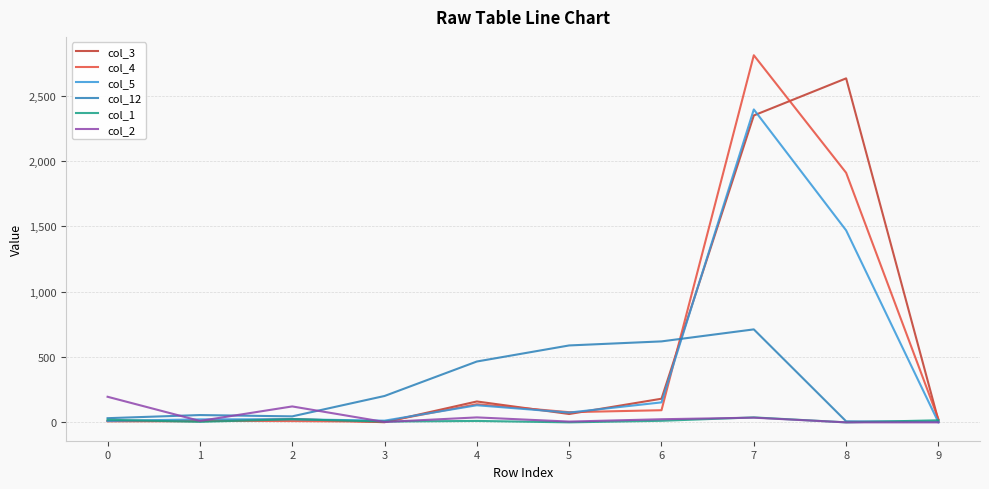

Is the value of col_4 at 5 greater than the value of col_12 at 5?

No